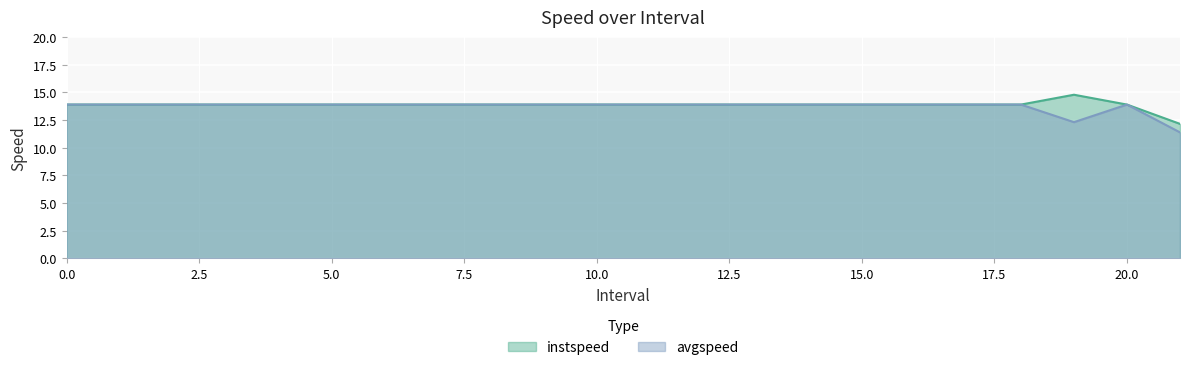

Is the value of instspeed at 10 greater than the value of avgspeed at 1?

No